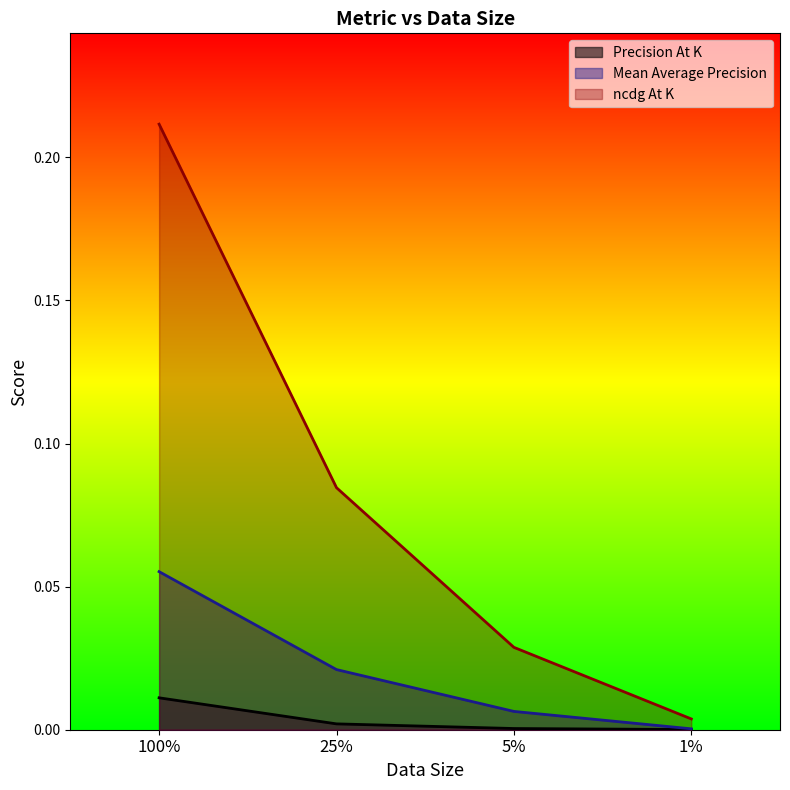

What is the difference between the maximum and minimum values in the ncdg At K series?

0.2